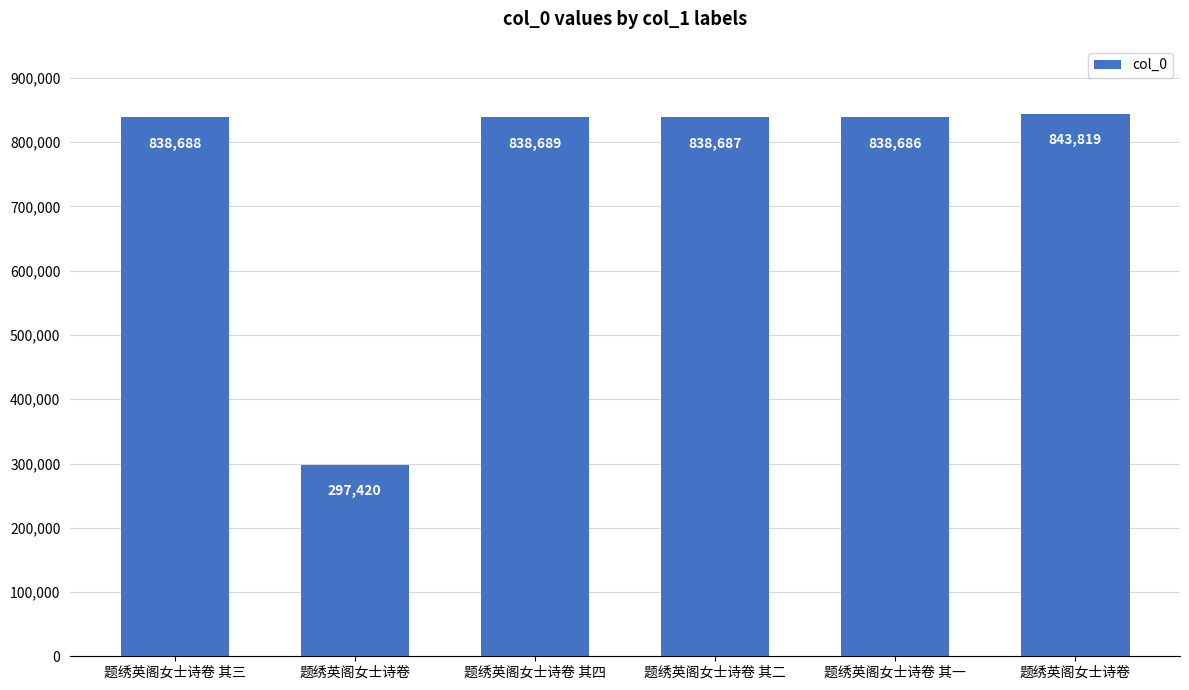

Reading left to right, extract all data points from this chart.

838688	297420	838689	838687	838686	843819